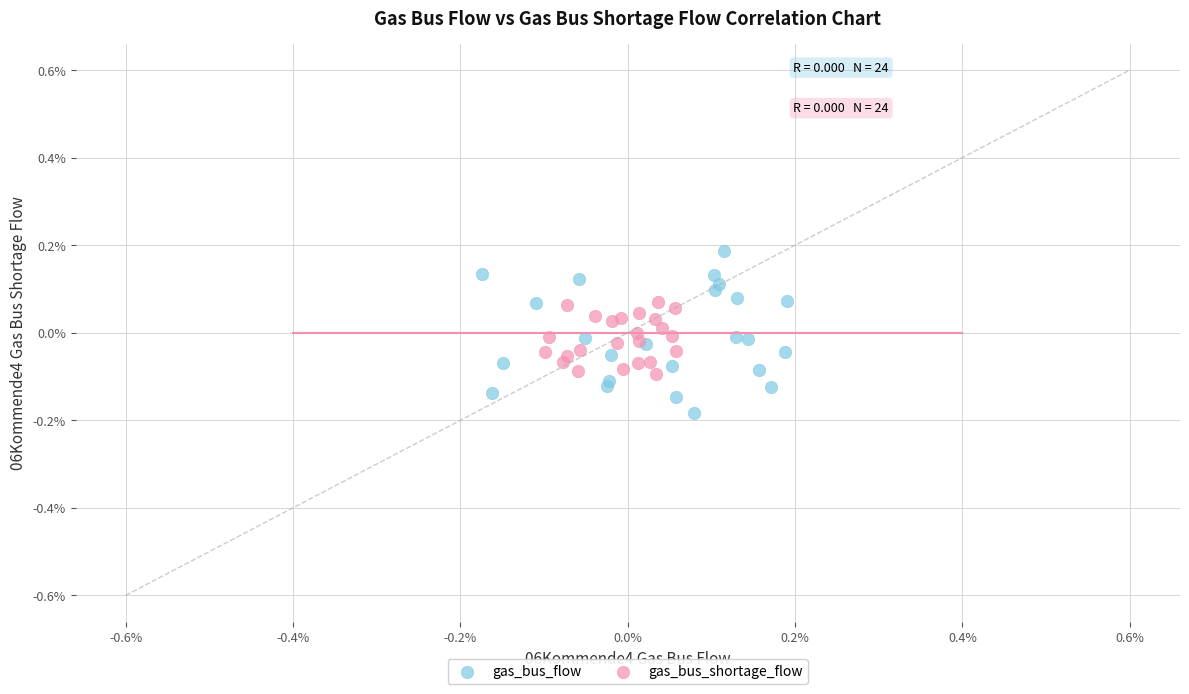

Which series has the largest Y range (max minus min)?

gas_bus_flow